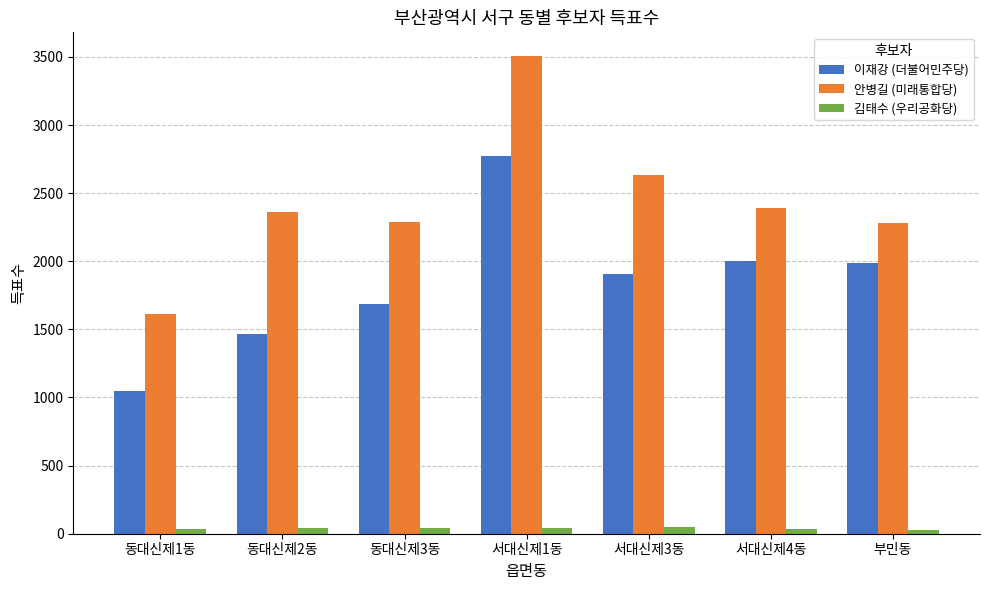

At which label does 이재강 (더불어민주당) reach its minimum?

동대신제1동